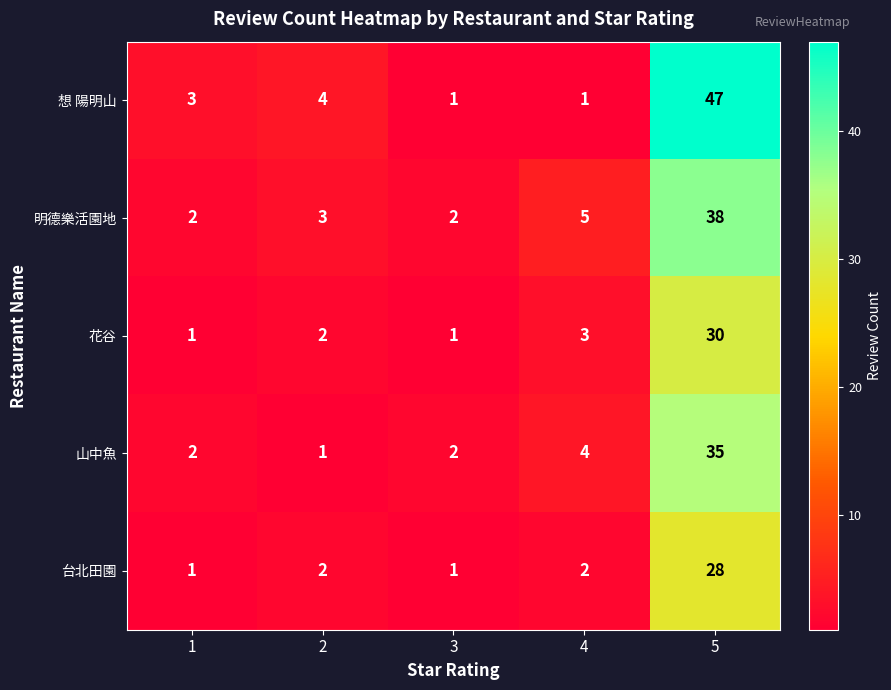

Is it true that 台北田園 equals 2 at 2?

True